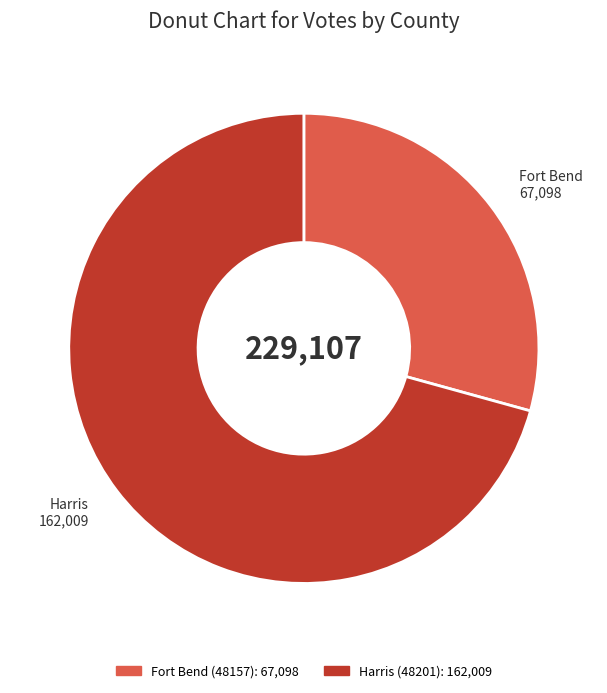

Between Fort Bend (48157) and Harris (48201), which is larger?

Harris (48201)